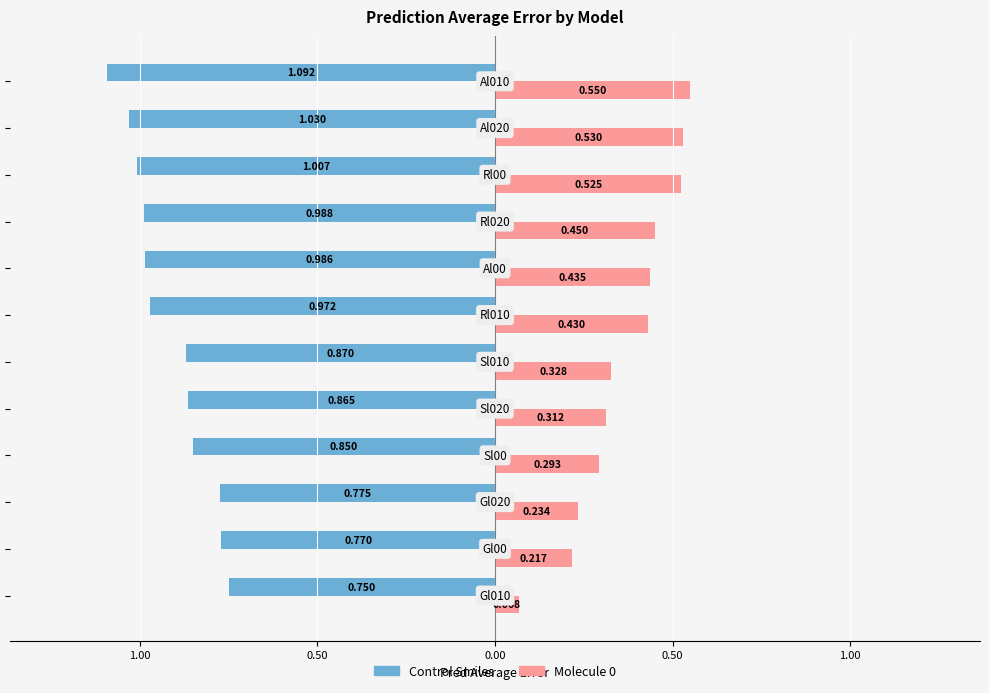

What are all the series names shown in the legend?

Control Smiles, Molecule 0